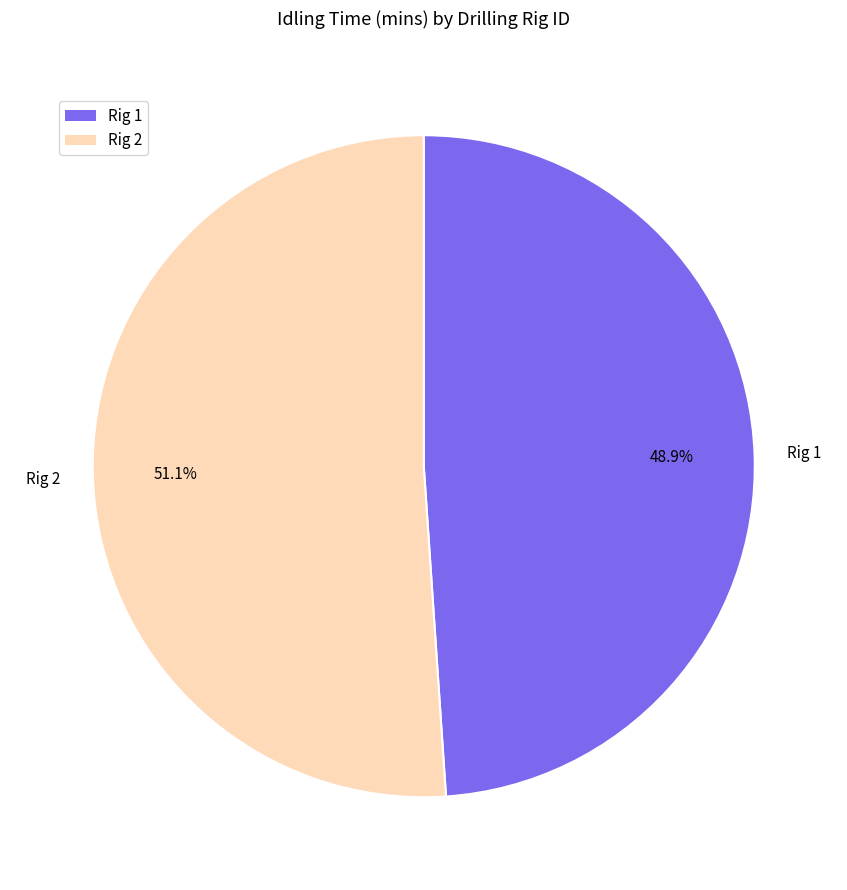

What is the largest slice in the pie chart?

Rig 2